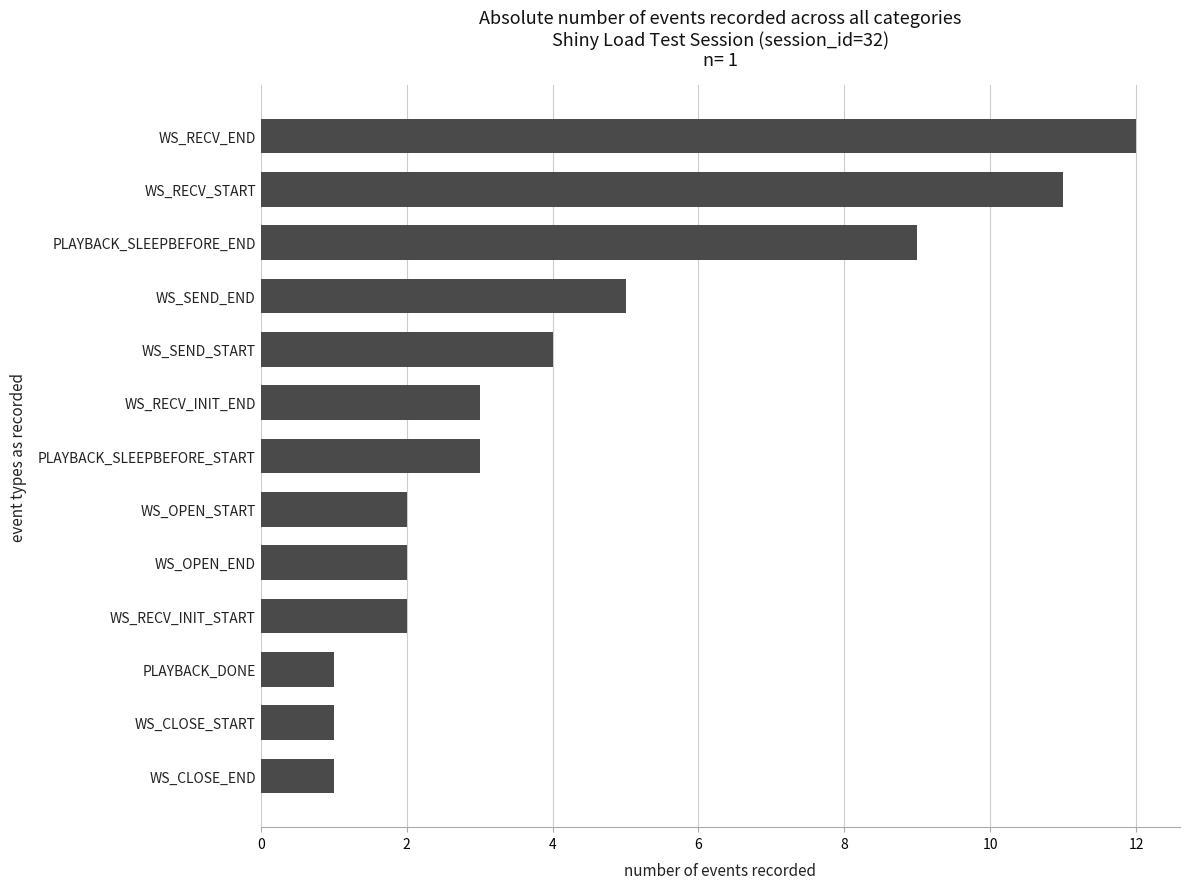

Which has a higher value, PLAYBACK_SLEEPBEFORE_START or WS_RECV_INIT_START?

PLAYBACK_SLEEPBEFORE_START